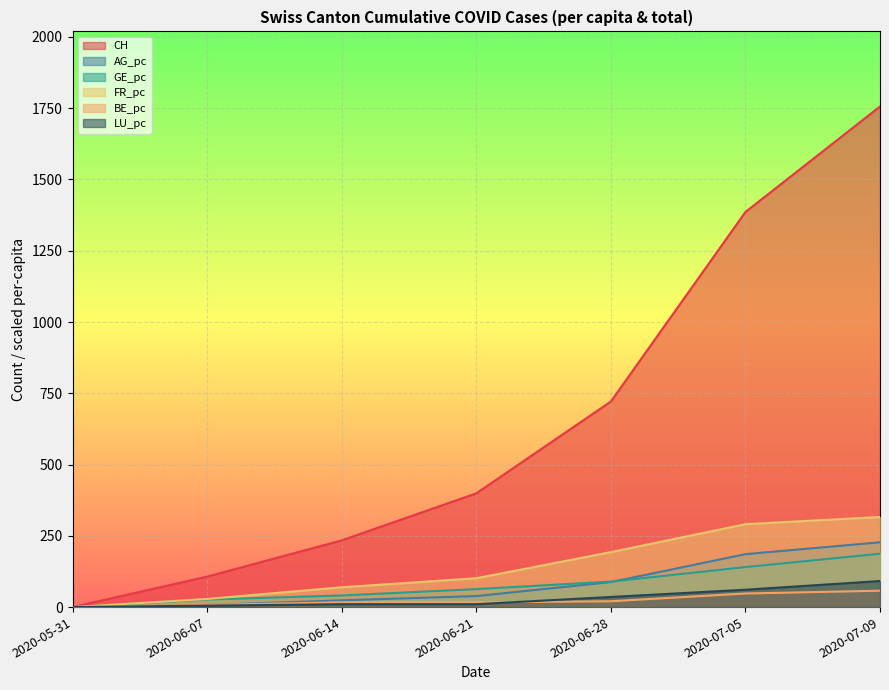

What is the label of the 2nd point from the left?

2020-06-07